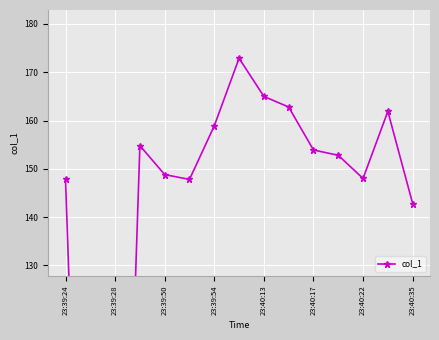

Which category has the lowest value across all series?

23:39:28